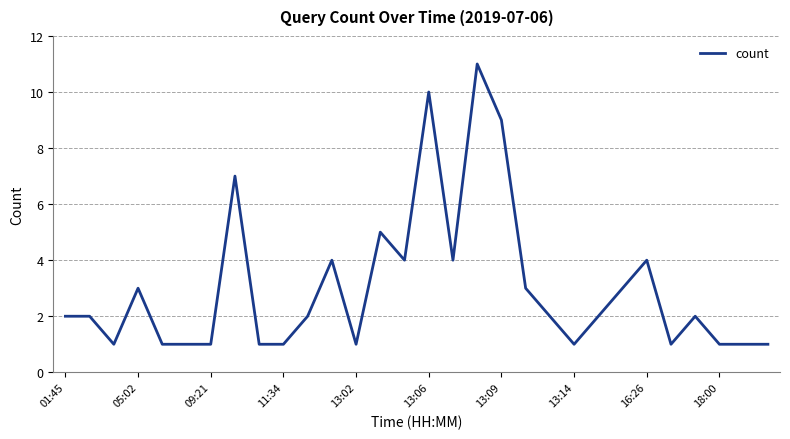

What is the difference between the maximum and minimum values?

10